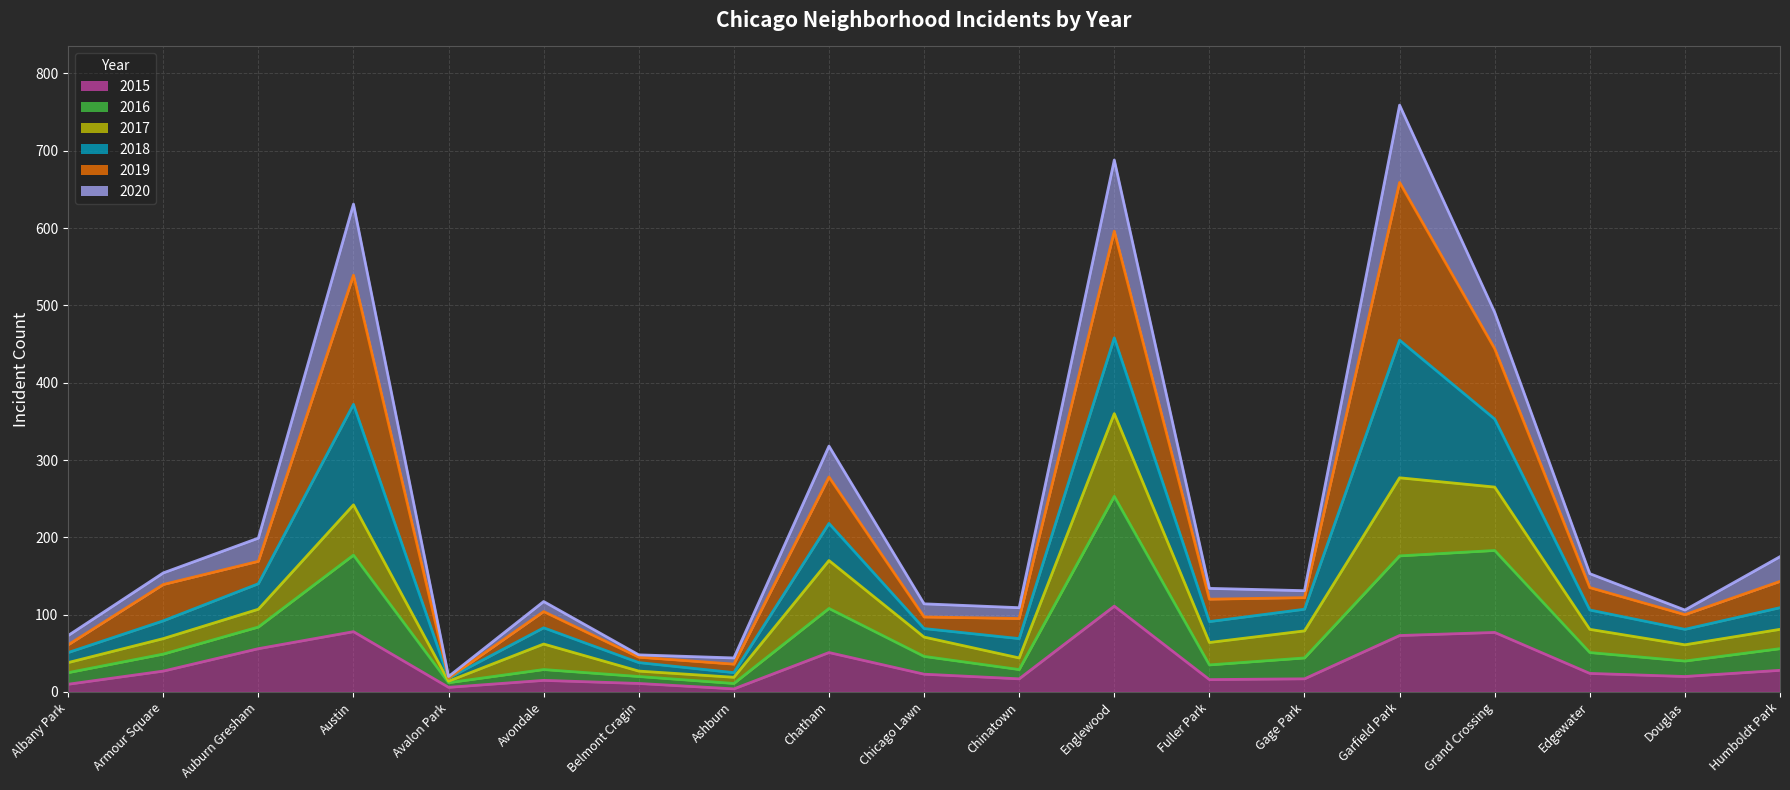

At how many categories does at least one series exceed 714?

1